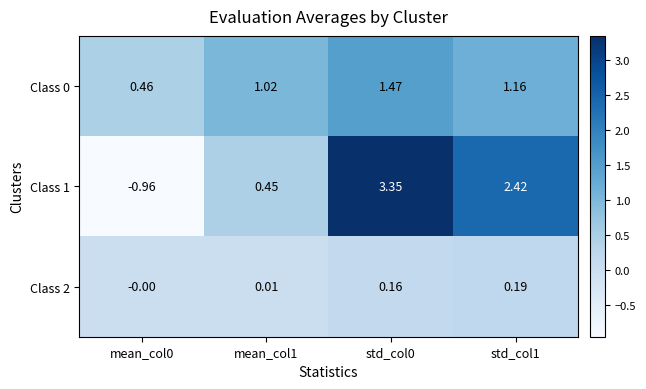

Is the value of Class 2 at std_col1 greater than the value of Class 1 at std_col0?

No